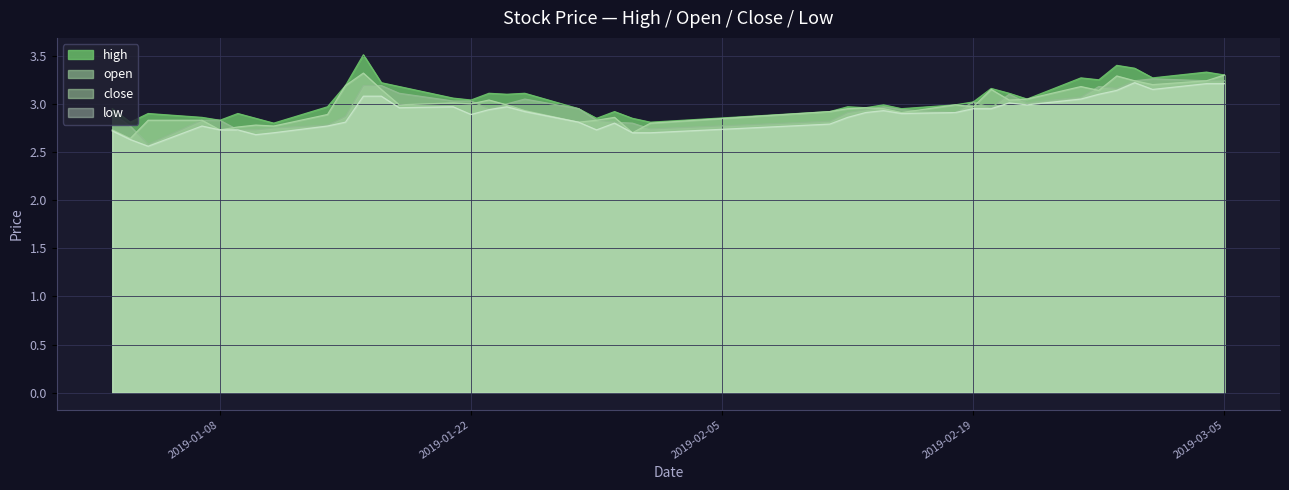

How many data points does each series have?

40